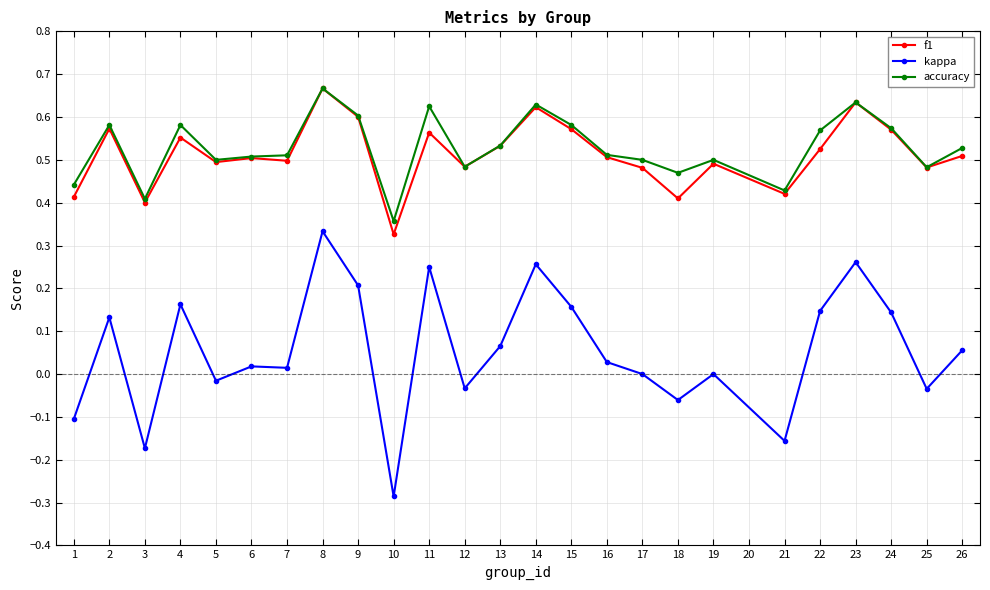

Which series has the largest range (max minus min)?

kappa